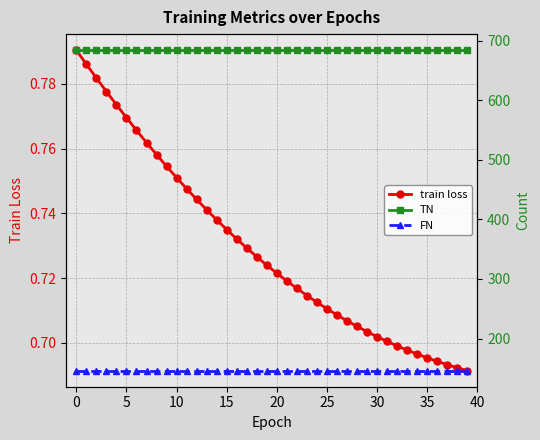

What is the label of the 34th point from the left?

33